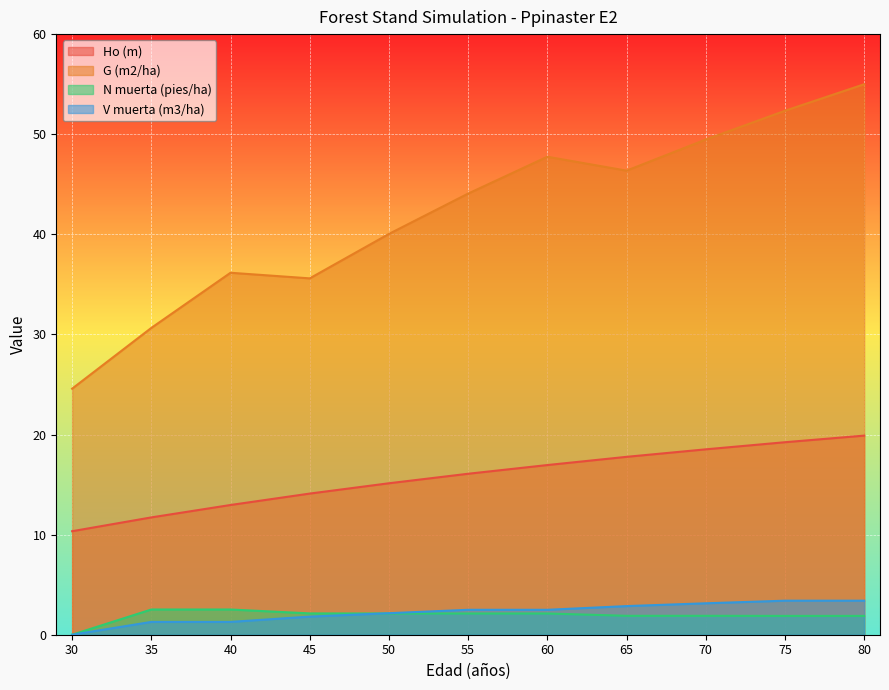

True or false: G (m2/ha) and V muerta (m3/ha) cross at least once.

False